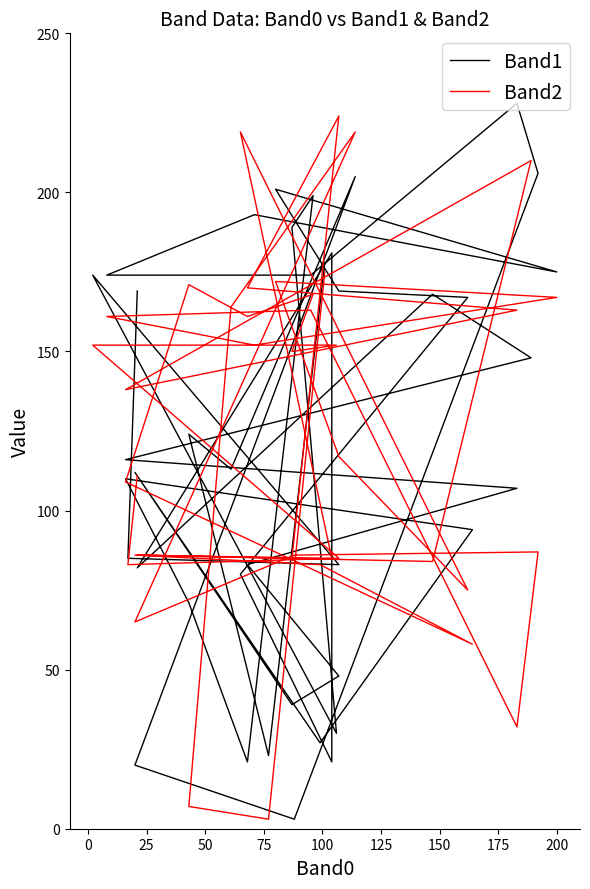

How many values in the Band2 series exceed 138?

19